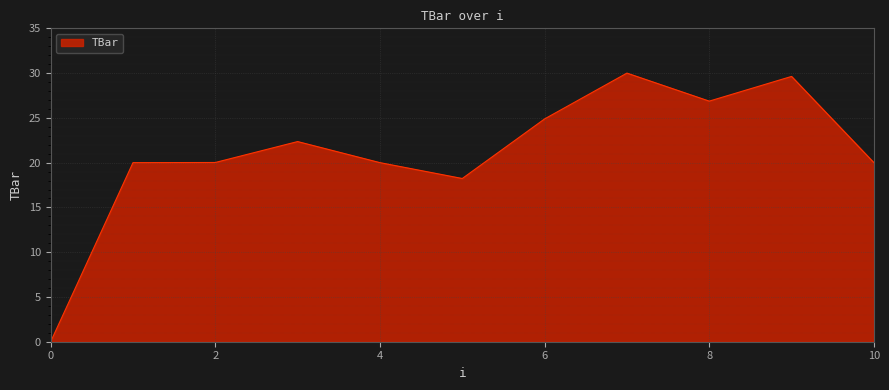

What is the maximum value shown in the chart?

30.0